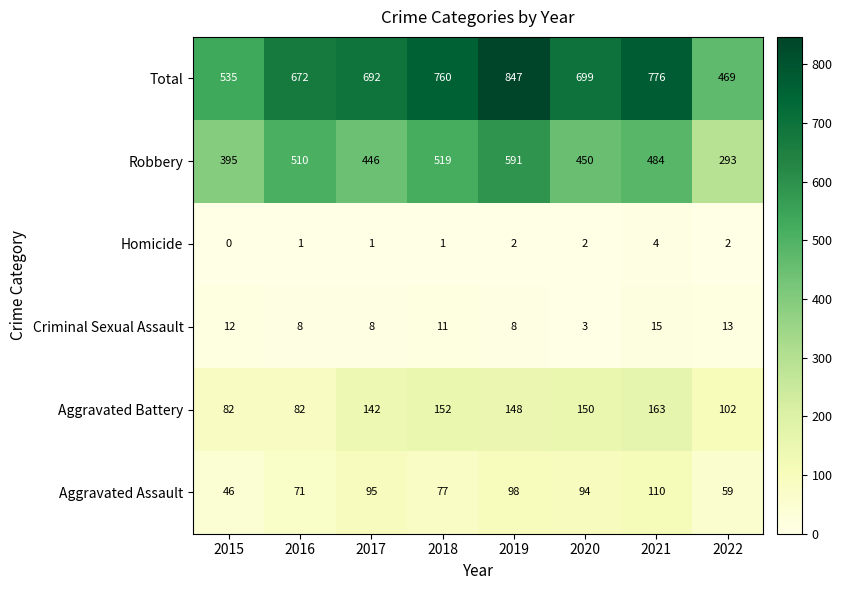

Where is Aggravated Assault nearest to the value 78?

2018